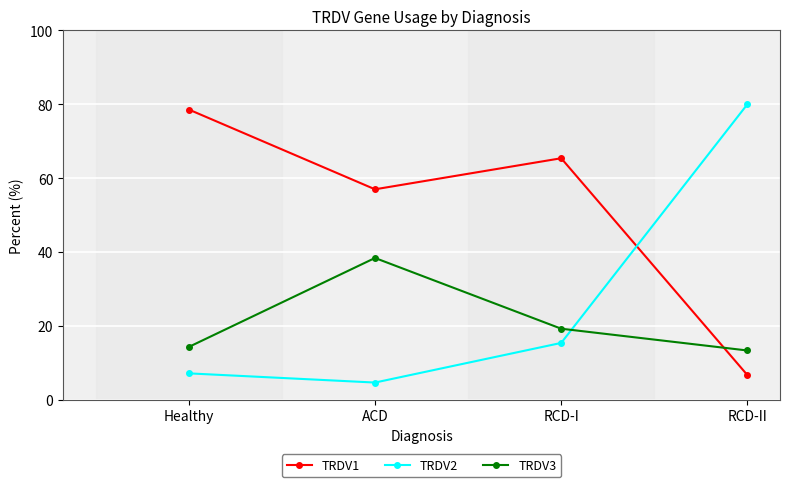

Rank the series by their maximum value, from lowest to highest.

TRDV3, TRDV1, TRDV2